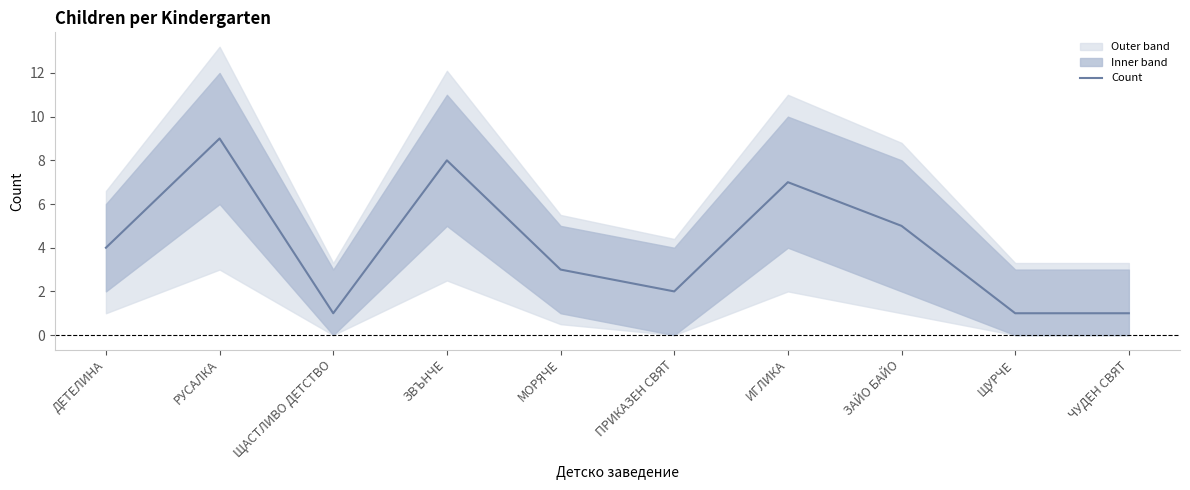

At which category does the data reach its first local valley?

ЩАСТЛИВО ДЕТСТВО